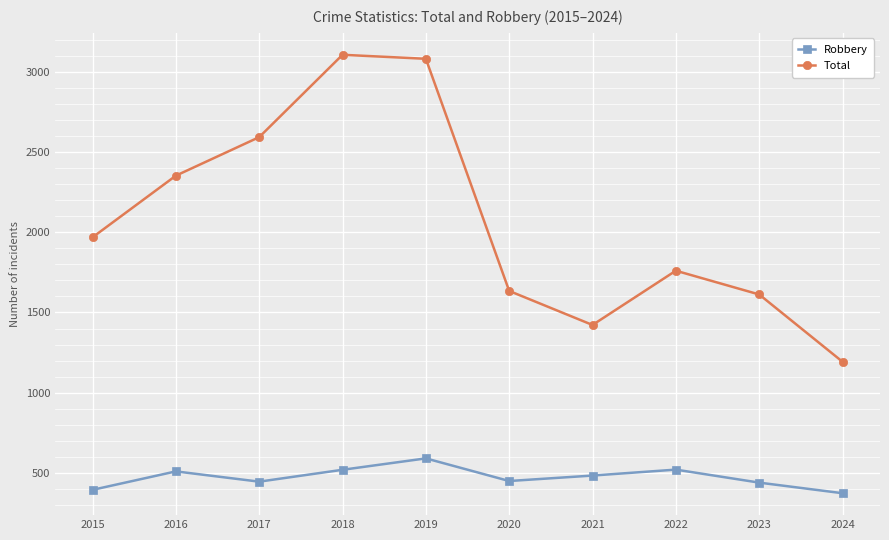

Which series changed the most between 2019 and 2024?

Total